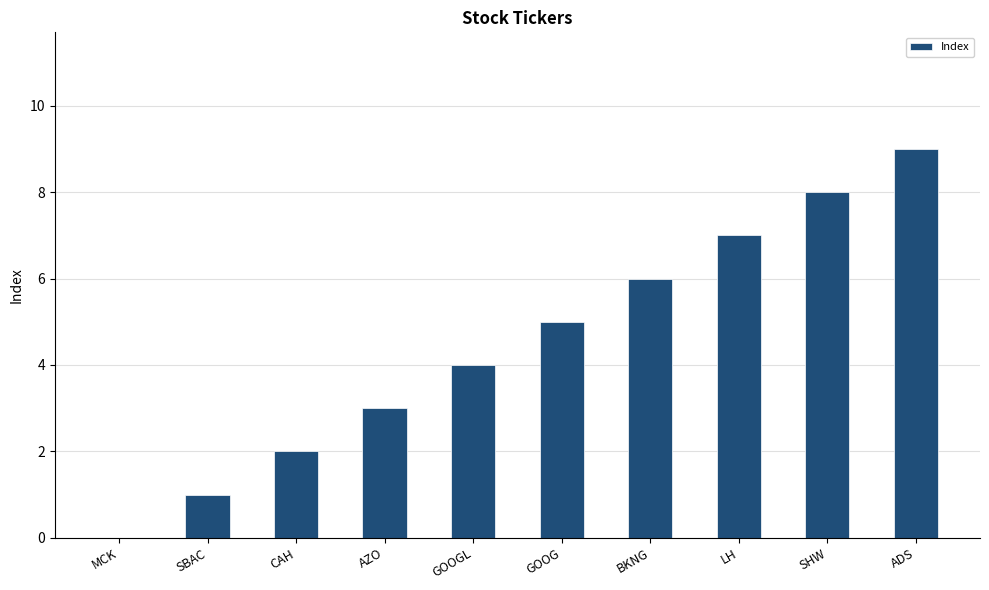

Which has a higher value, MCK or LH?

LH